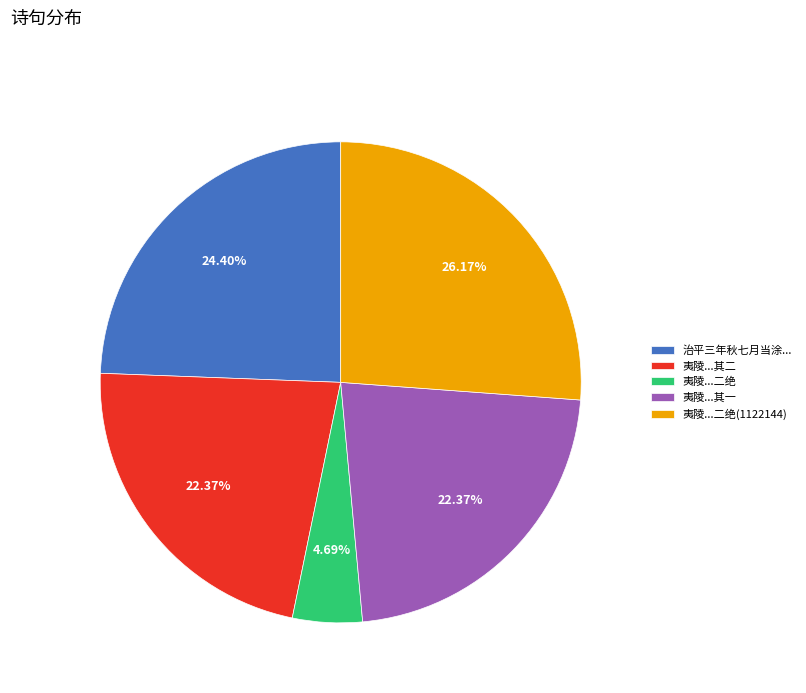

Do 夷陵...其二 and 夷陵...二绝(1122144) together represent more than half of the pie?

No